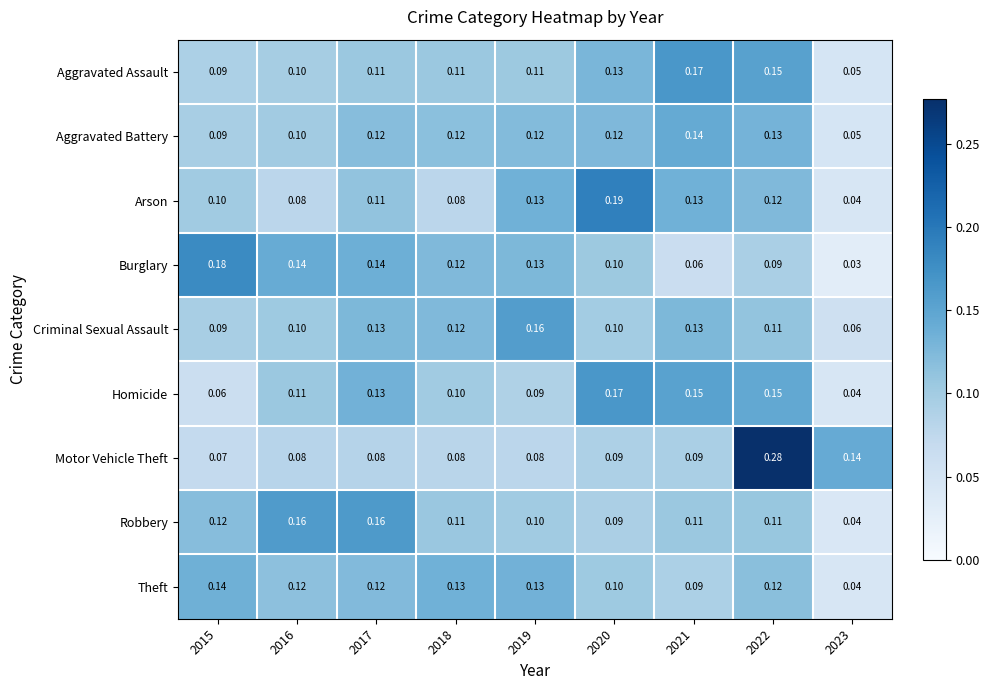

Which series has the widest spread of values?

Motor Vehicle Theft